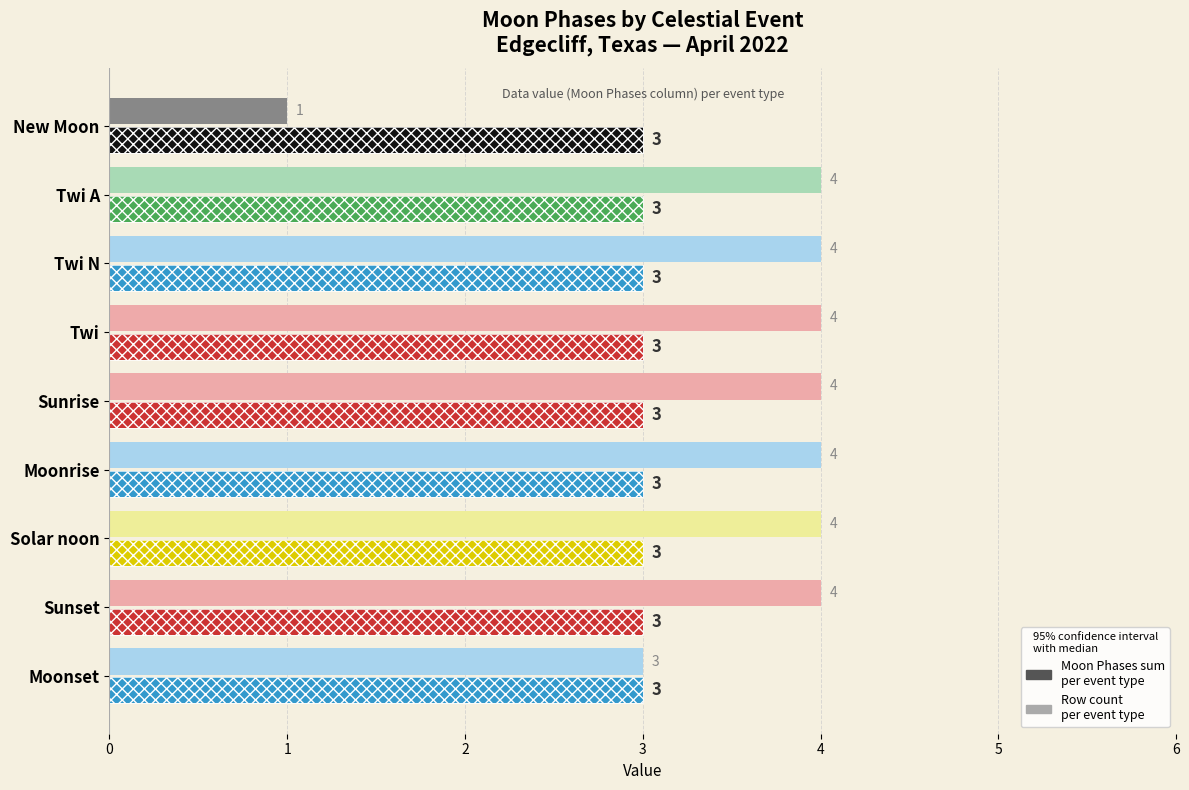

List the series in order of their overall mean, highest first.

Event Count, Moon Phases Sum